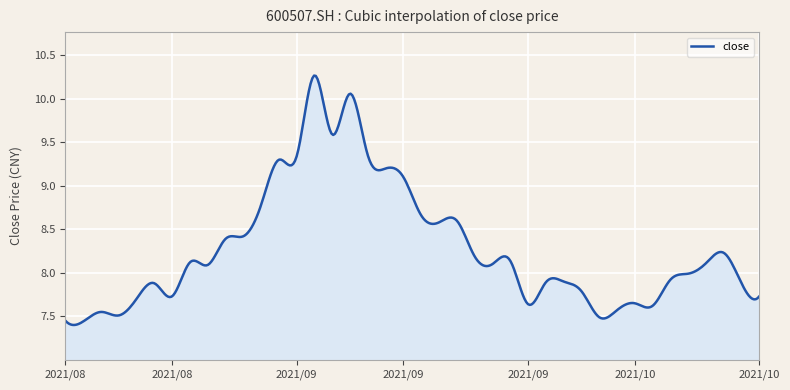

What is the minimum value shown in the chart?

7.4